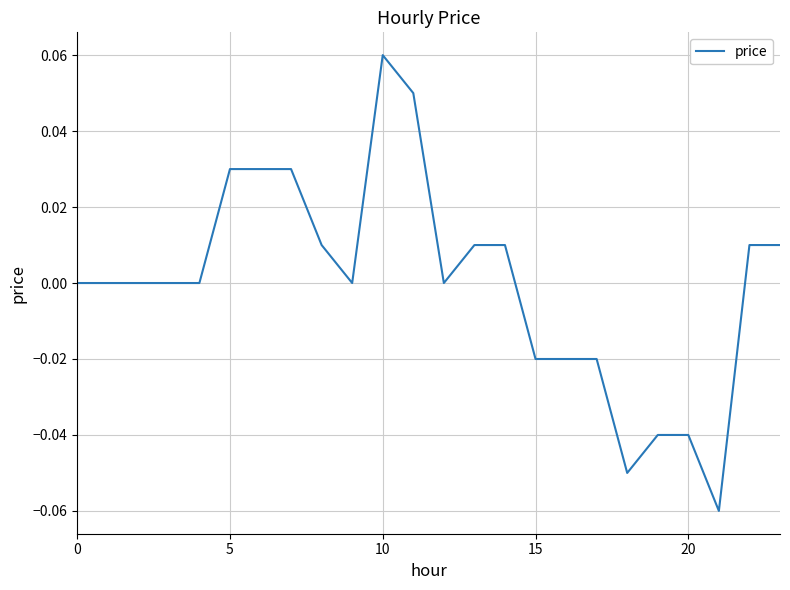

Reading left to right, extract all data points from this chart.

0.0	0.0	0.0	0.0	0.0	0.0	0.0	0.0	0.0	0.0	0.1	0.1	0.0	0.0	0.0	-0.0	-0.0	-0.0	-0.1	-0.0	-0.0	-0.1	0.0	0.0